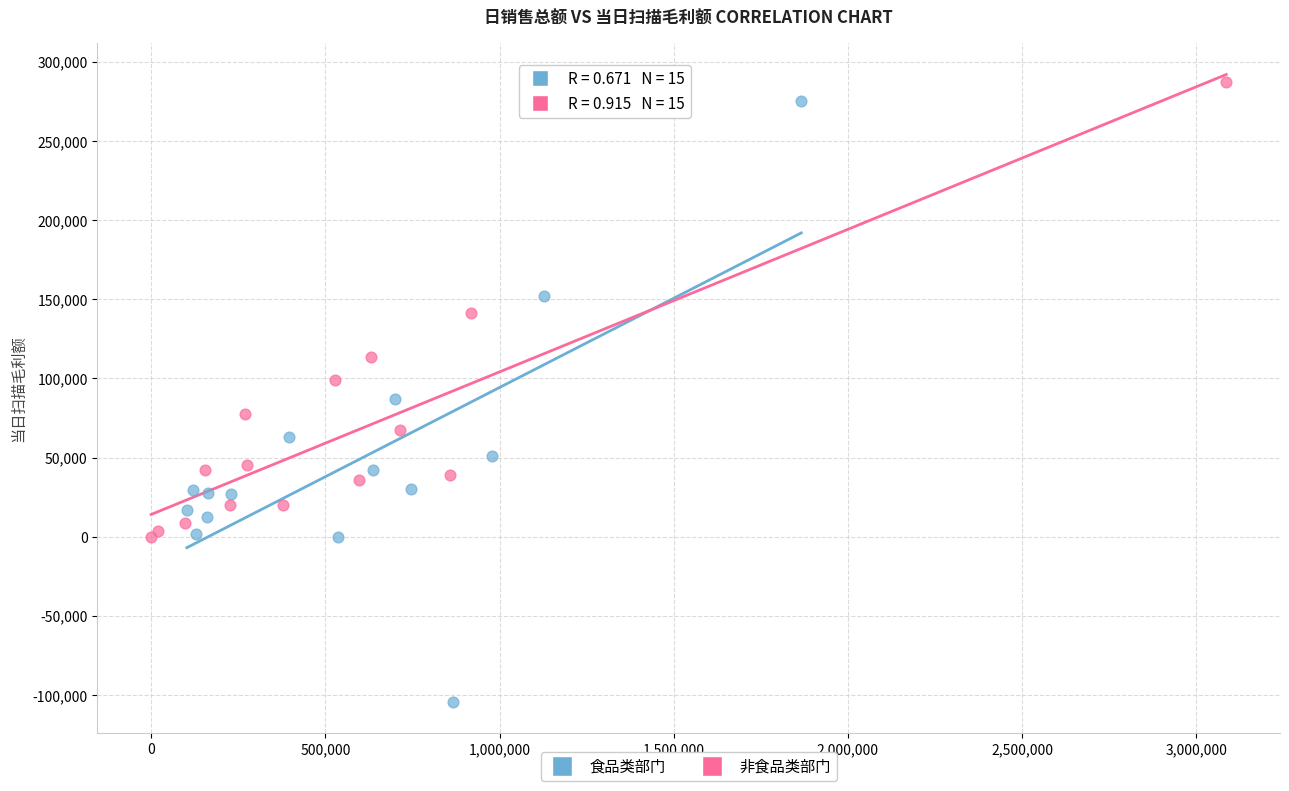

What are all the series names shown in the legend?

食品类部门, 非食品类部门